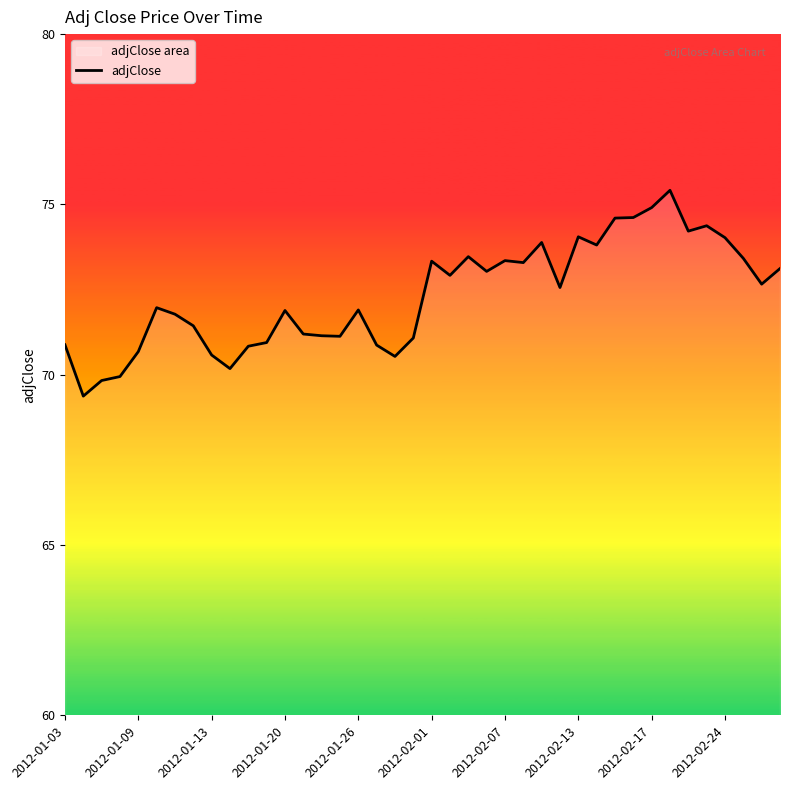

The value at 2012-01-03 is 39.8. True or false?

False